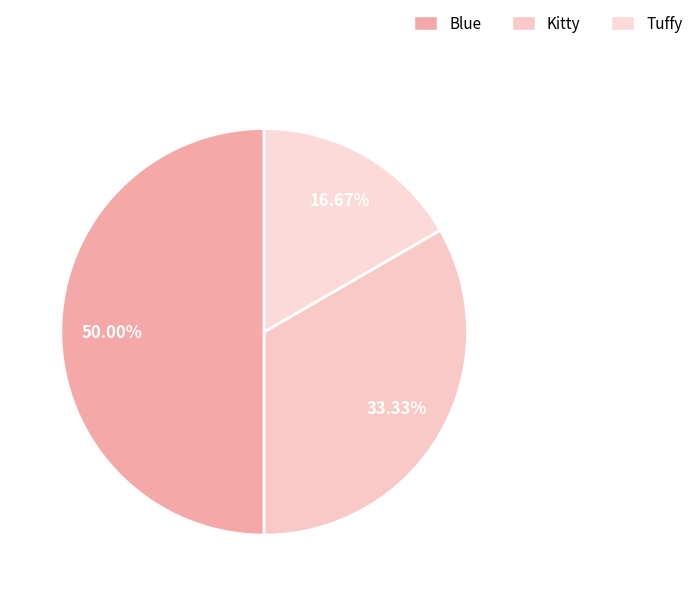

Count the number of slices in the pie.

3